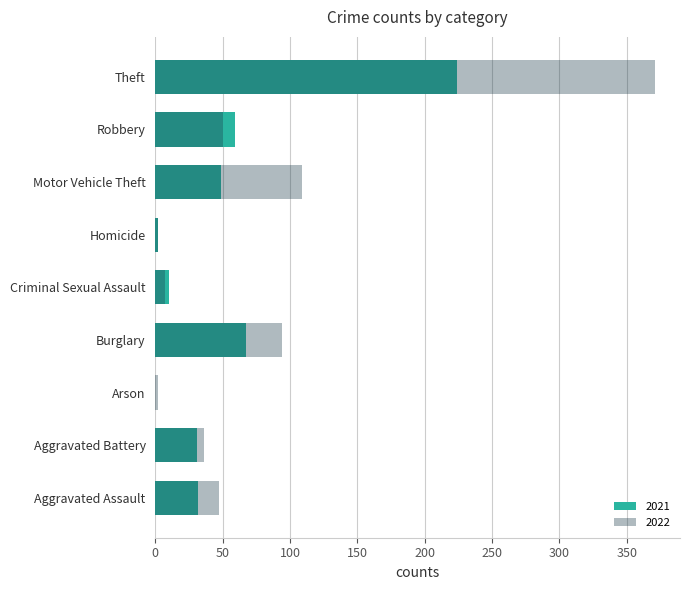

What position from the right is Theft?

1